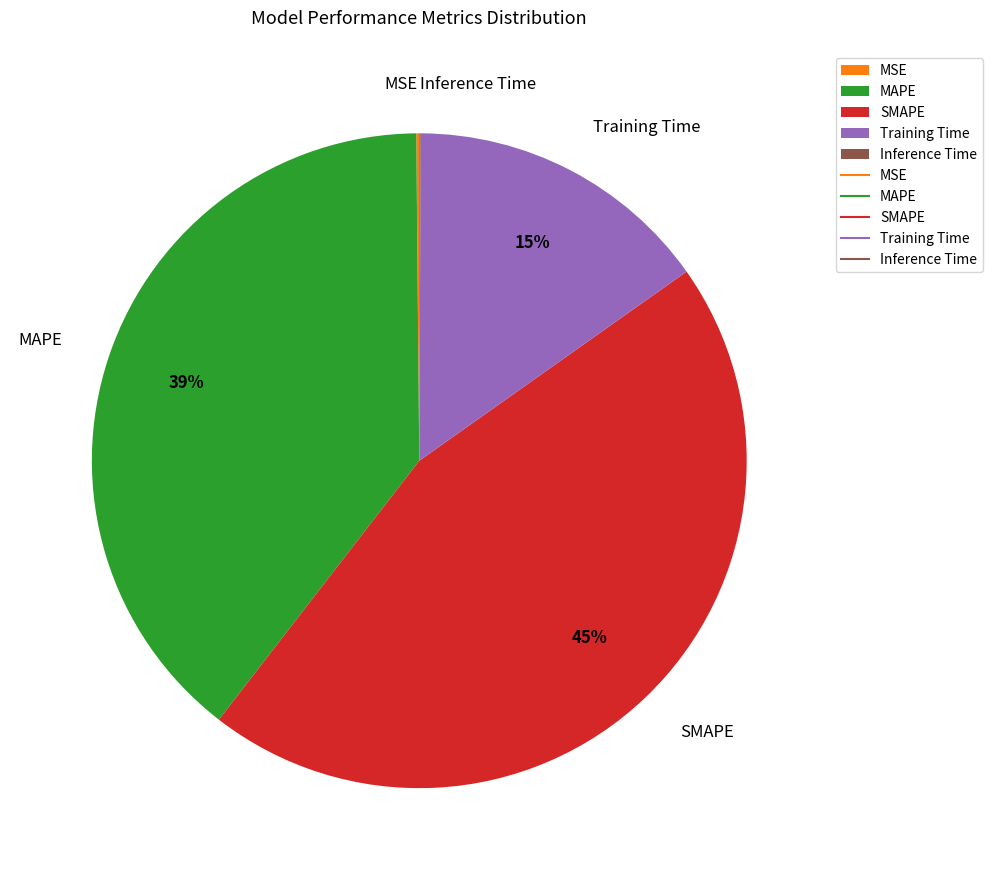

To the nearest percent, what is the difference between the largest and smallest slice percentages?

45%